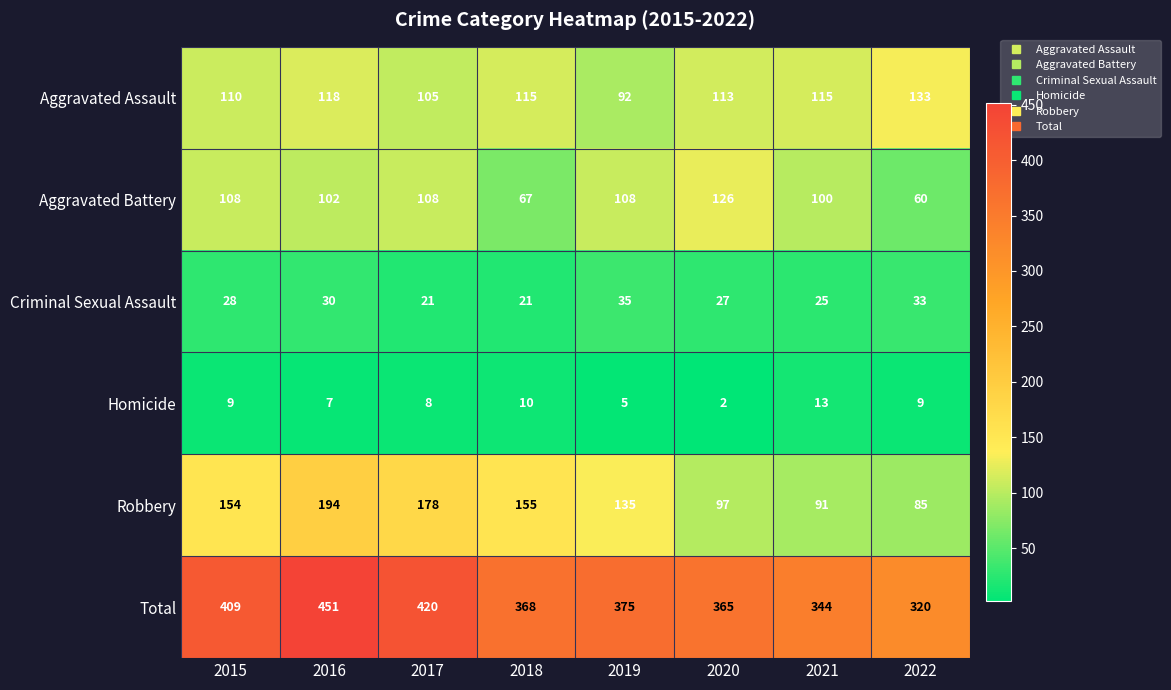

At which label does Aggravated Assault reach its minimum?

2019